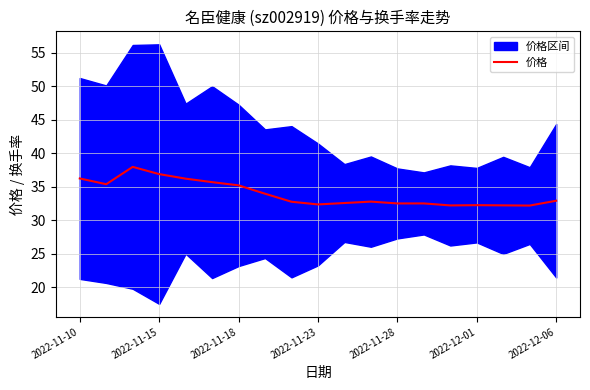

What is the sum of the values at 8 and 16?

65.0